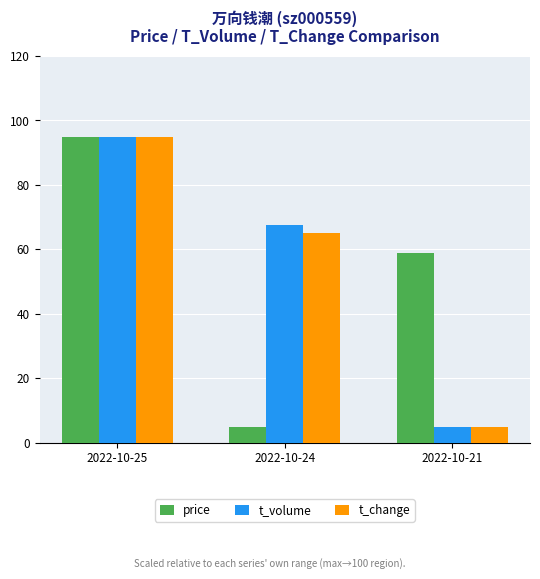

Does the chart contain stacked bars?

No